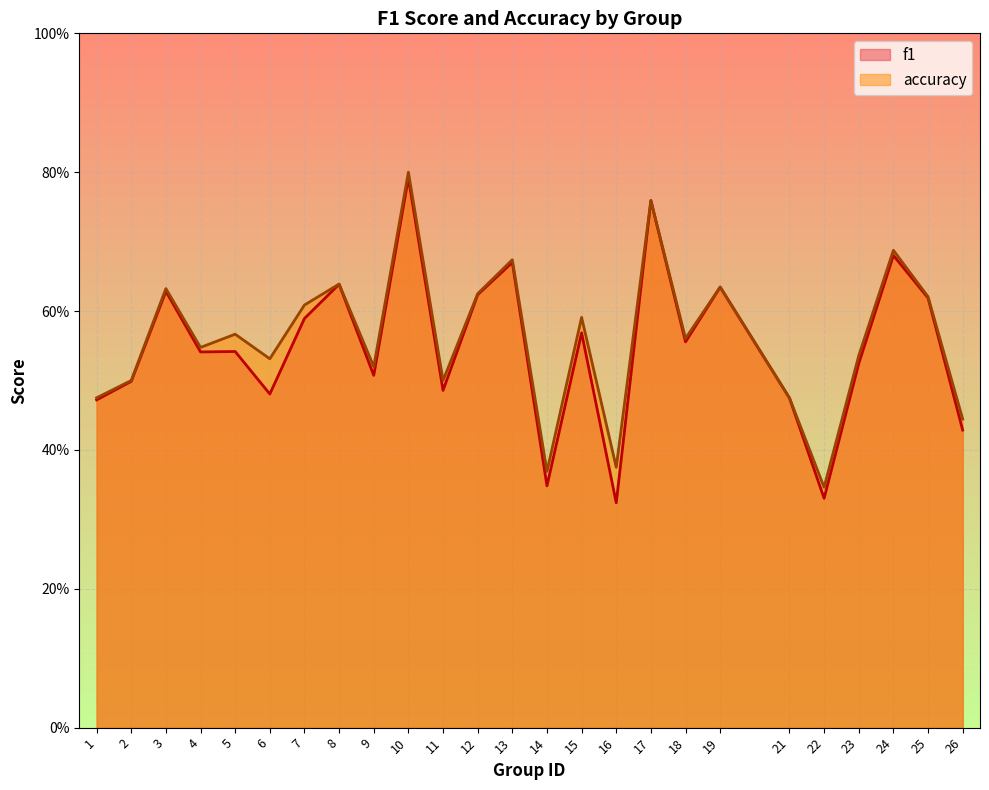

What is the difference between the maximum and minimum values in the f1 series?

0.5